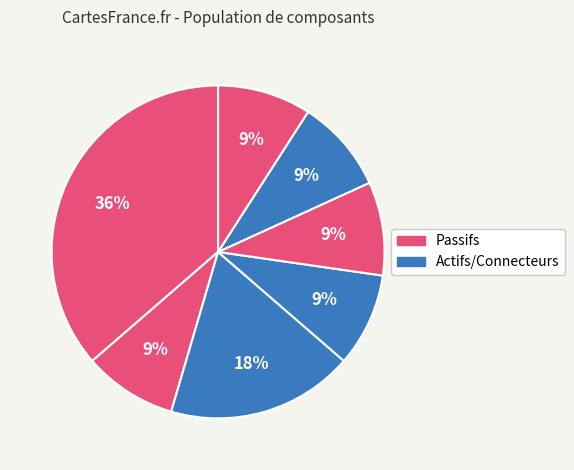

To the nearest percent, what is the difference between the largest and smallest slice percentages?

27%